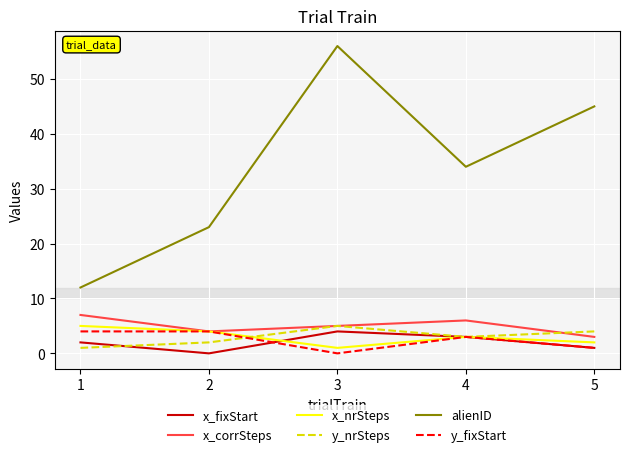

Which series has the largest total across all categories?

alienID